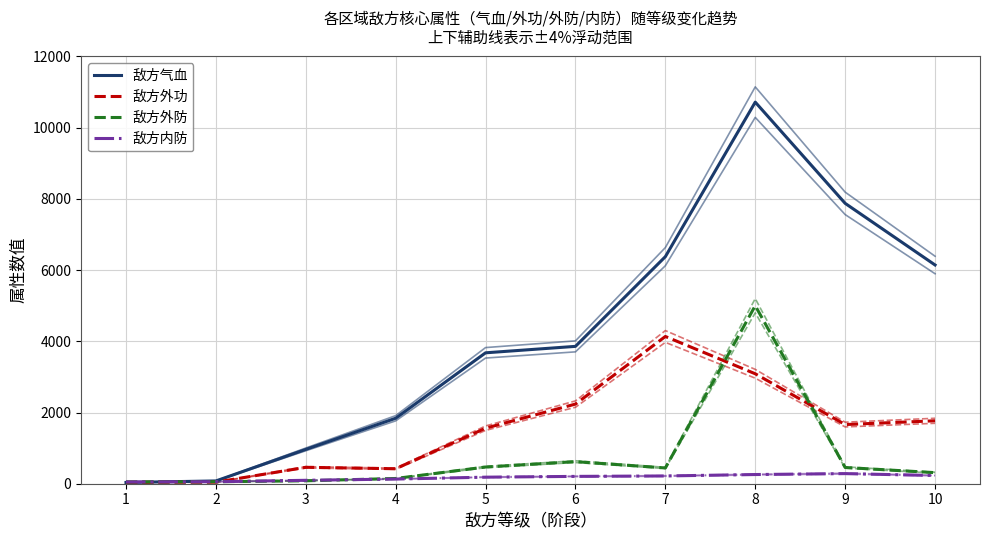

Is the value of 敌方气血 at 4 greater than the value of 敌方外功 at 5?

Yes